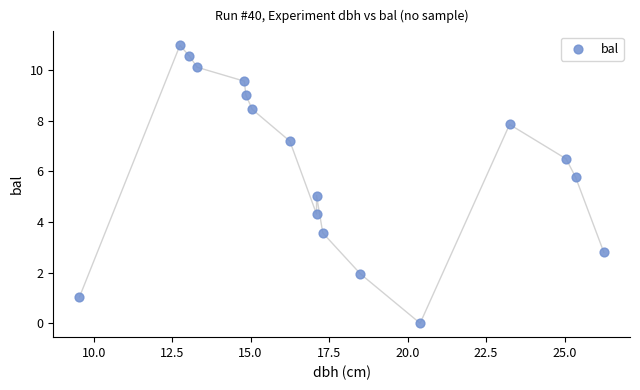

What is the range of X values (max minus min)?

16.7